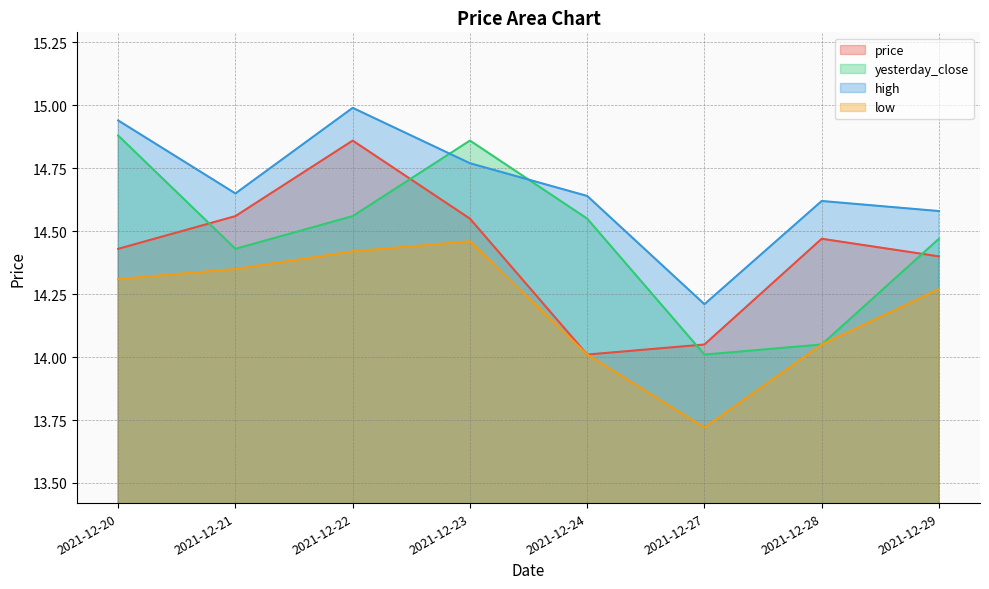

What are all the series names shown in the legend?

price, yesterday_close, high, low